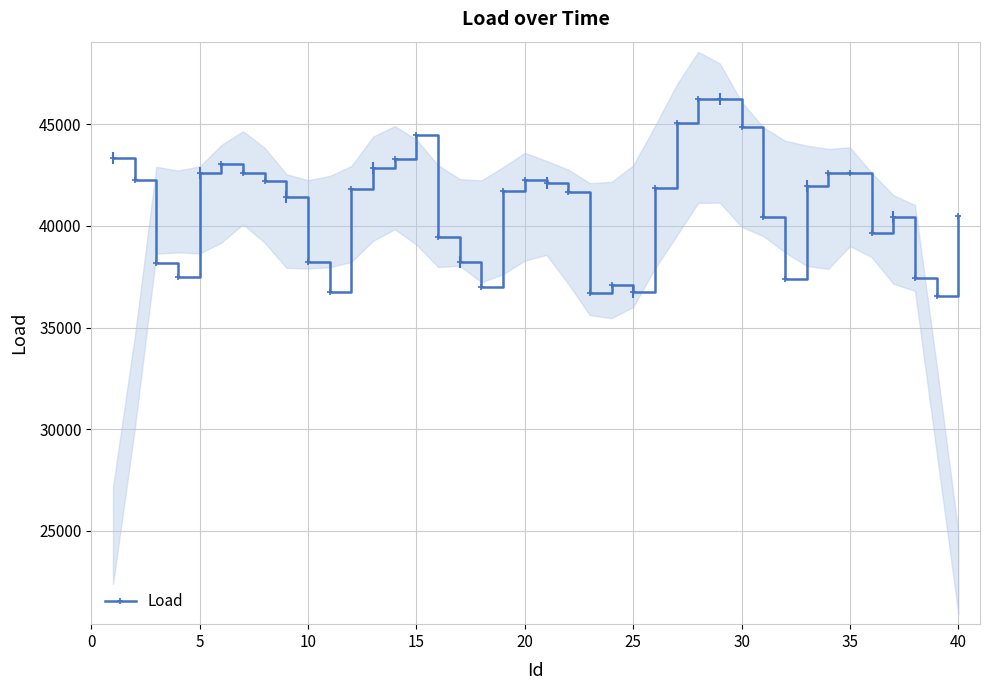

How many series are shown in this chart?

1